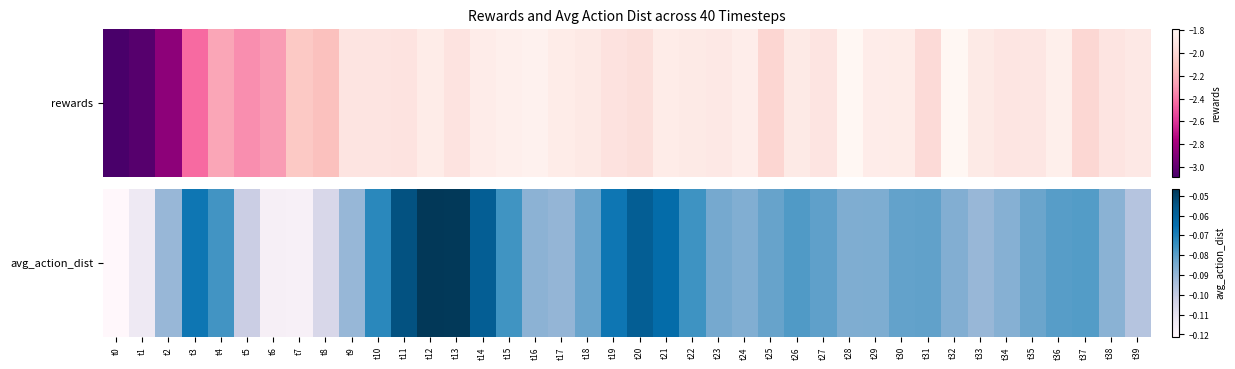

List the labels in order of value, largest first.

t12, t13, t11, t14, t20, t21, t3, t19, t10, t22, t15, t4, t26, t37, t36, t27, t31, t30, t25, t18, t35, t23, t29, t28, t24, t32, t34, t38, t16, t17, t9, t33, t2, t39, t5, t8, t1, t6, t7, t0